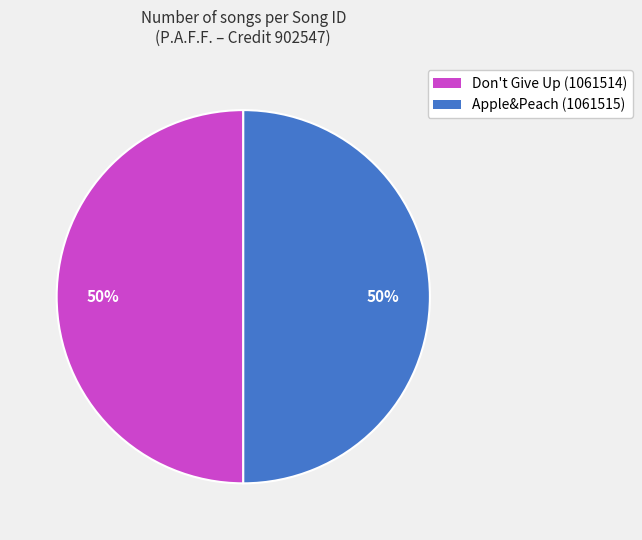

Count the number of slices in the pie.

2